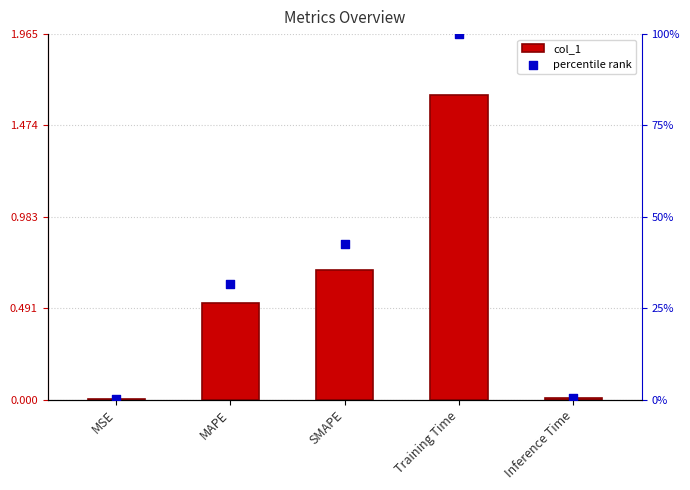

Which series contains the highest Y value?

percentile rank